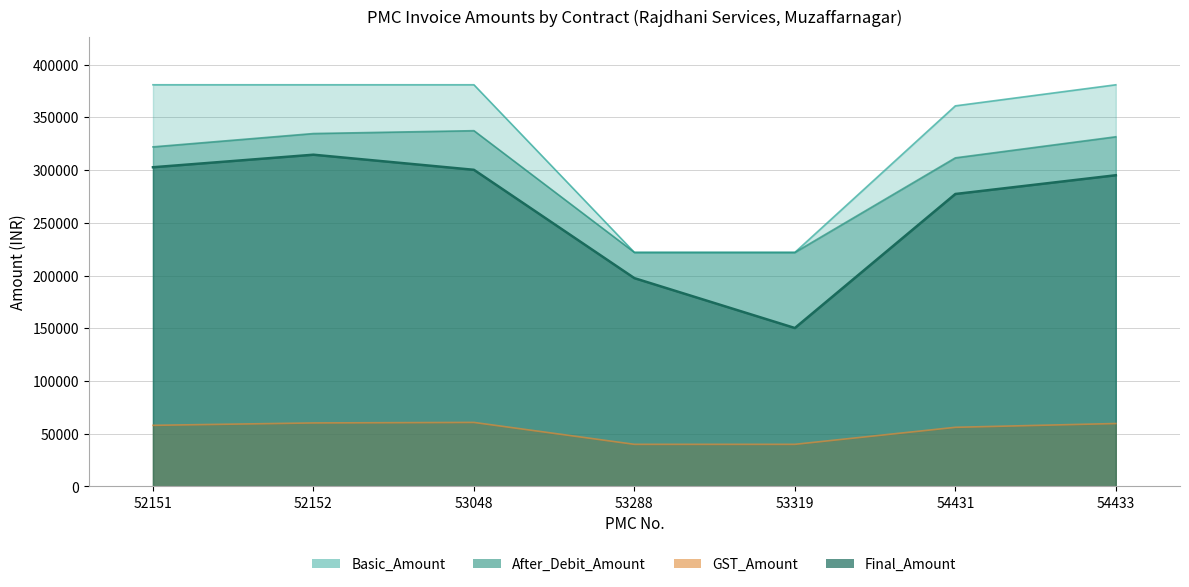

Reading left to right, transcribe all the data shown in this chart.

Basic_Amount: 52151=381000	52152=381000	53048=381000	53288=222000	53319=222000	54431=361000	54433=381000
After_Debit_Amount: 52151=322093	52152=334745	53048=337456	53288=222000	53319=222000	54431=311686	54433=331672
GST_Amount: 52151=57977	52152=60254	53048=60742	53288=39960	53319=39960	54431=56103	54433=59701
Final_Amount: 52151=302767	52152=314660	53048=300335	53288=197580	53319=150280	54431=277400	54433=295188